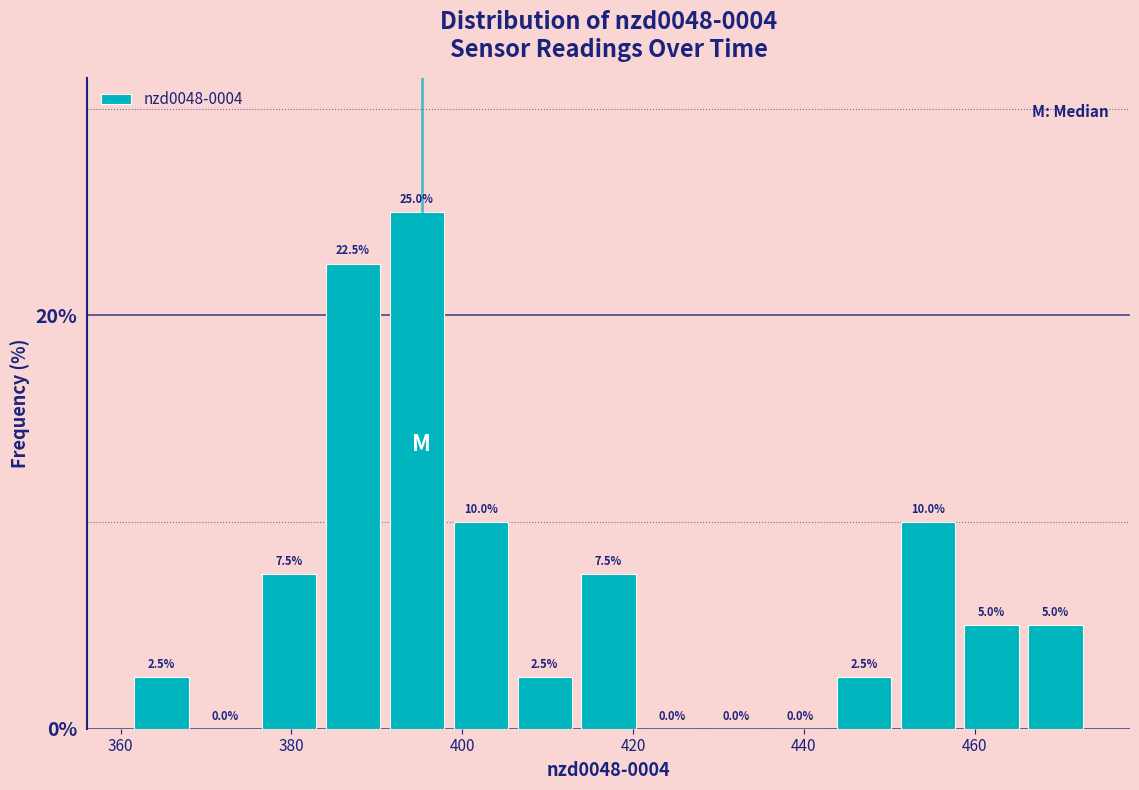

Read against the x-axis, roughly where is the centre of the tallest bar?

394